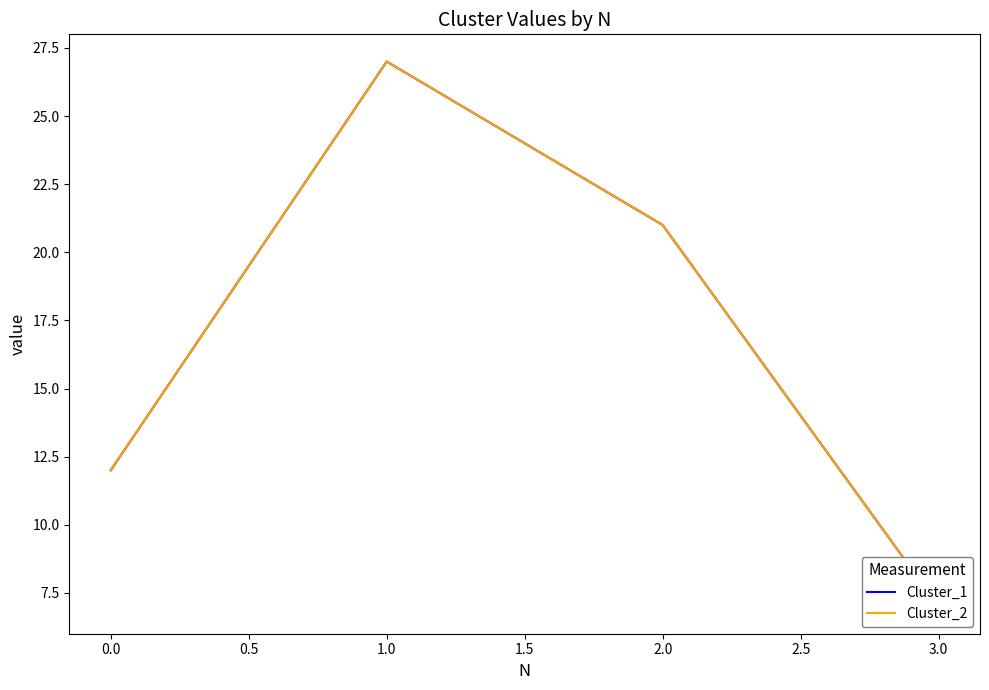

What is the value of the Cluster_2 point at the 1st from the left?

12